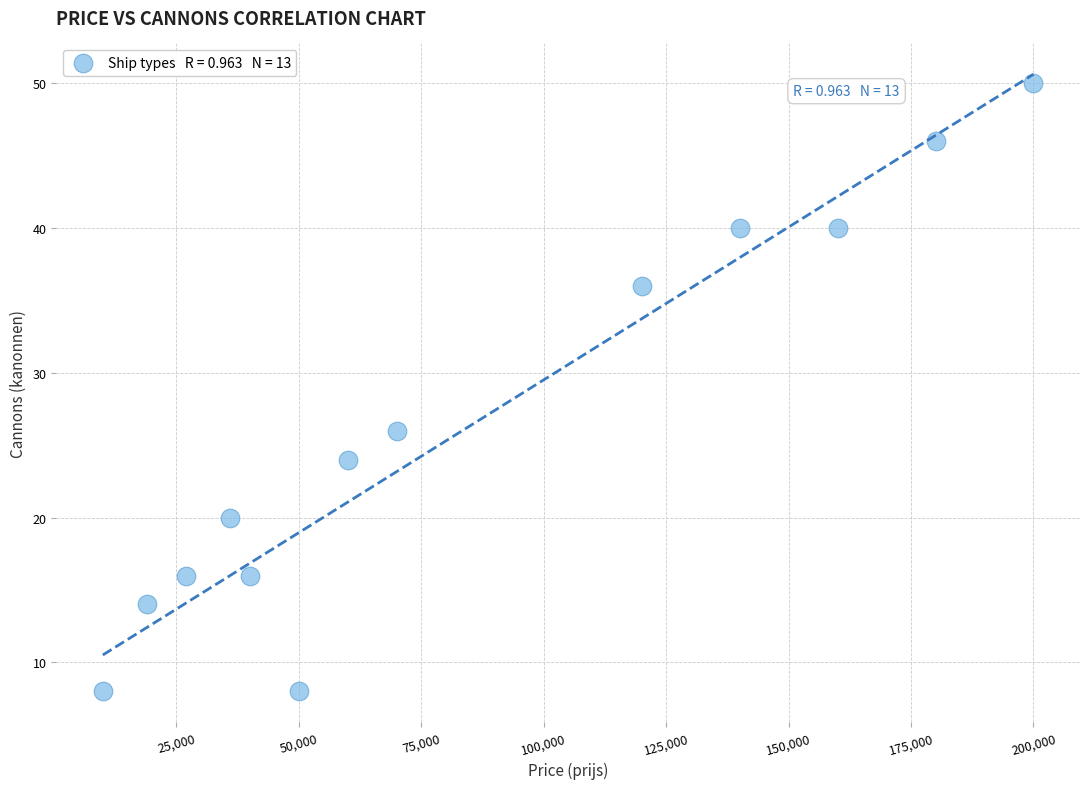

What Y value in the scatter plot is closest to 29?

26